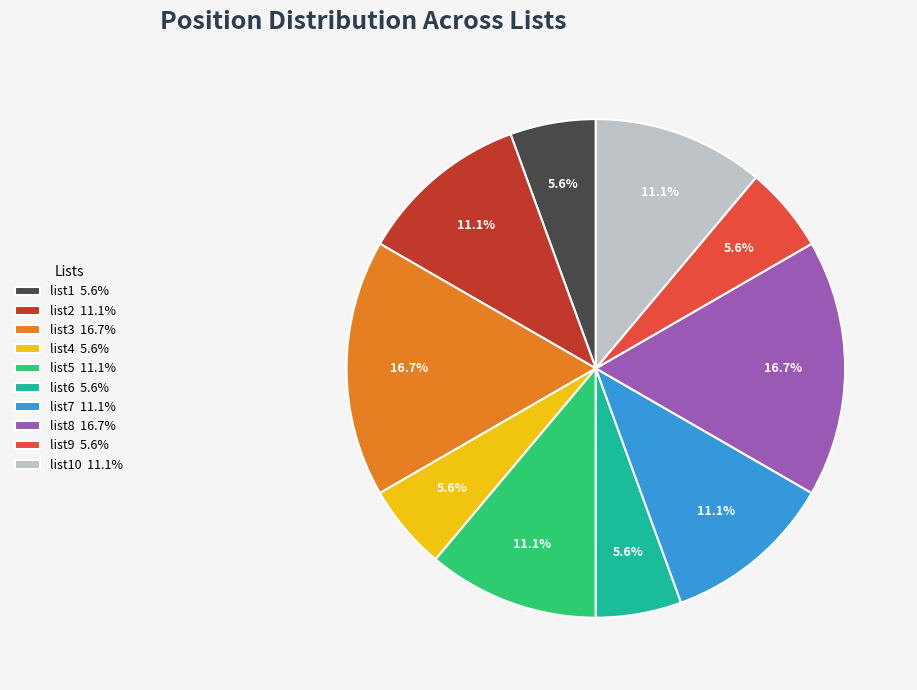

Is there any slice that represents more than half of the pie?

No